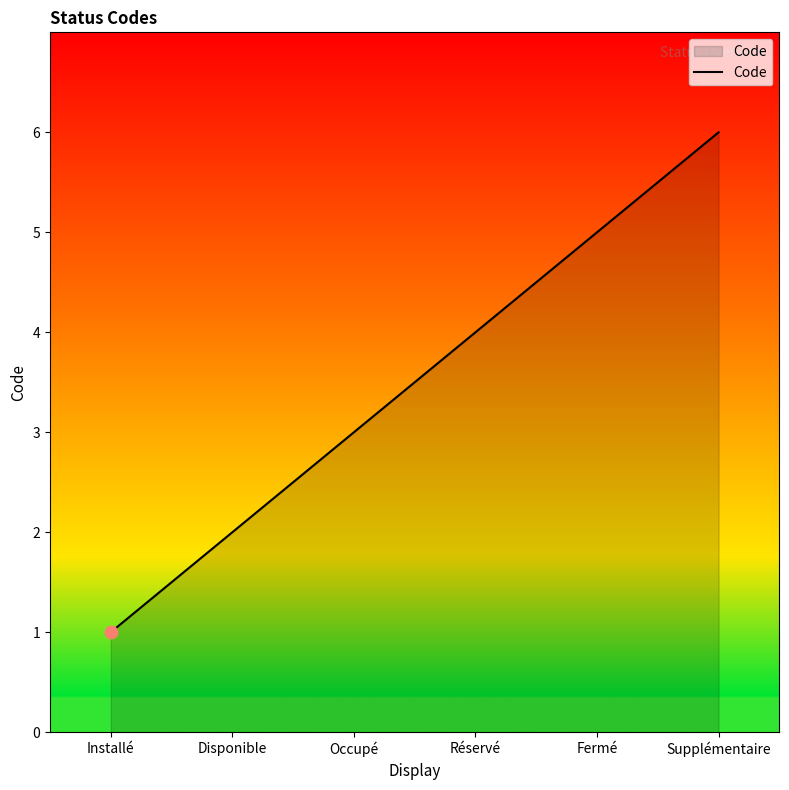

What is the ratio of the value at Fermé to the value at Installé?

5.0